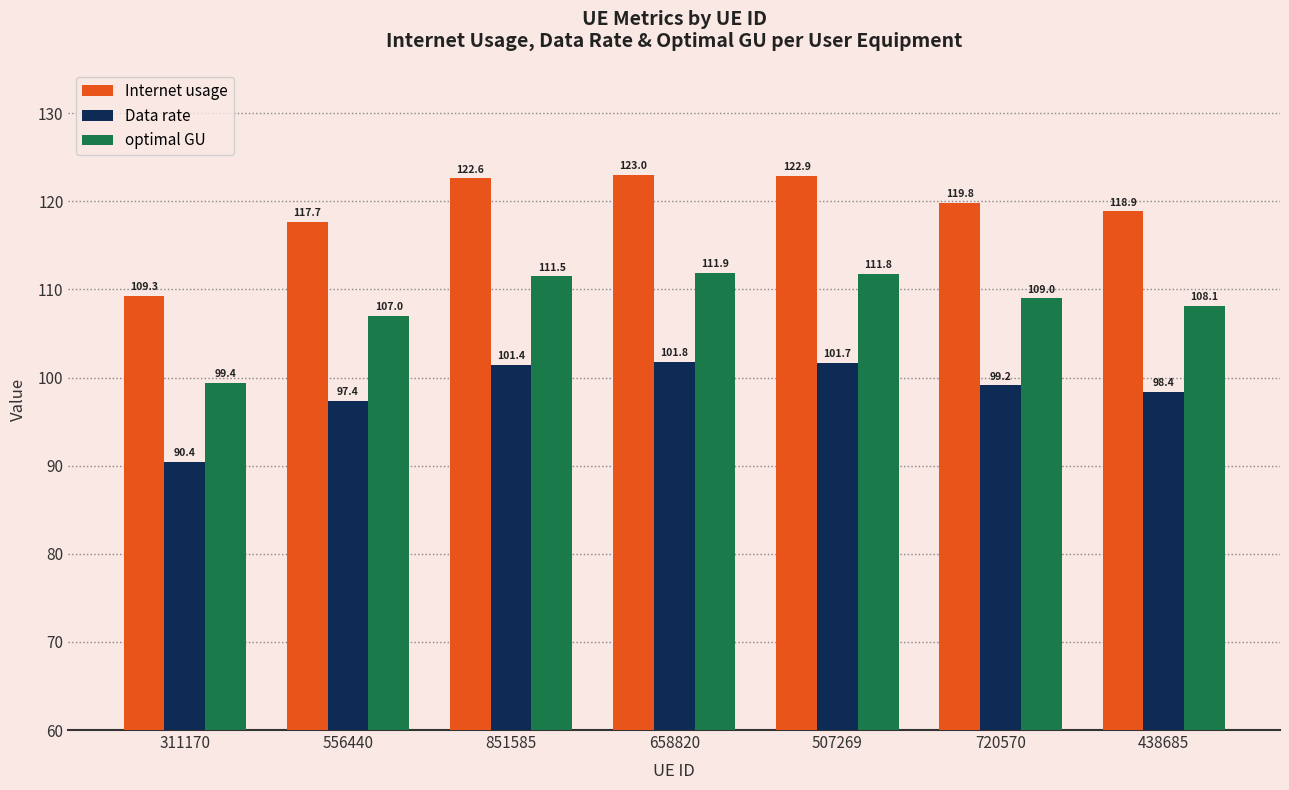

Which series has the widest spread of values?

Internet usage